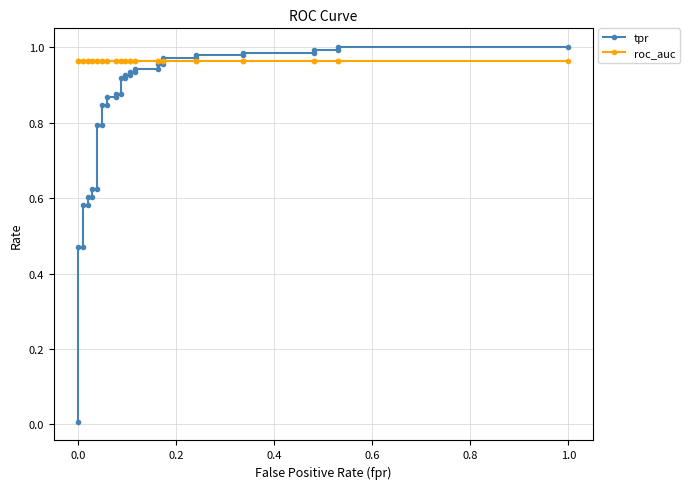

What is the average value of the tpr series?

0.8